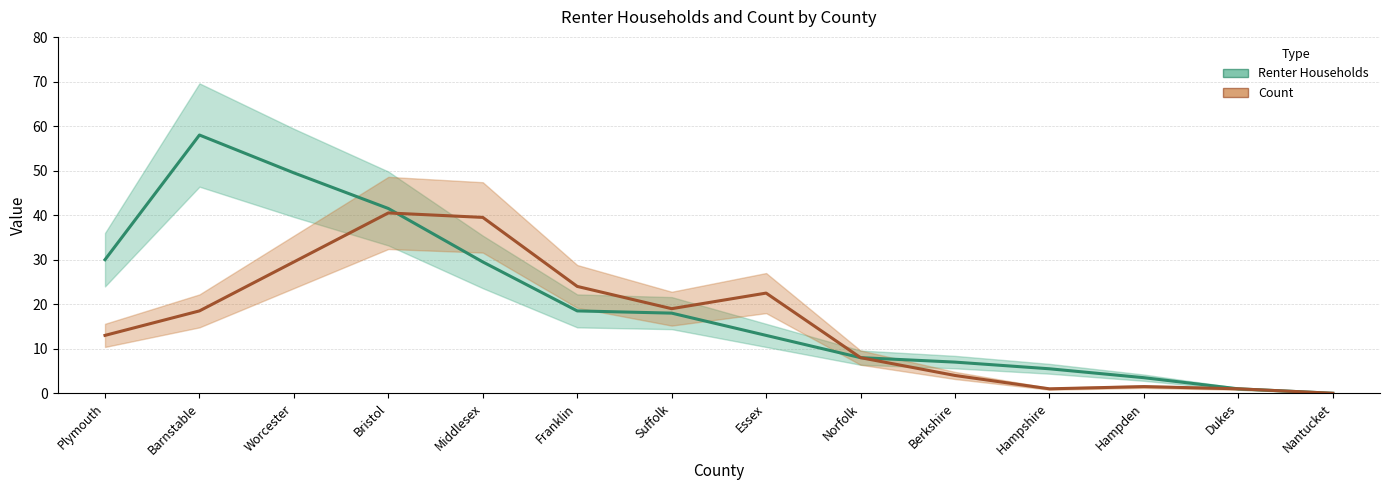

What is the highest value of the Renter Households series?

58.0